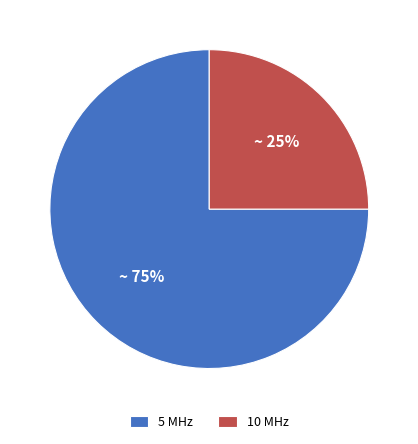

Which has a higher value, 5 MHz or 10 MHz?

5 MHz